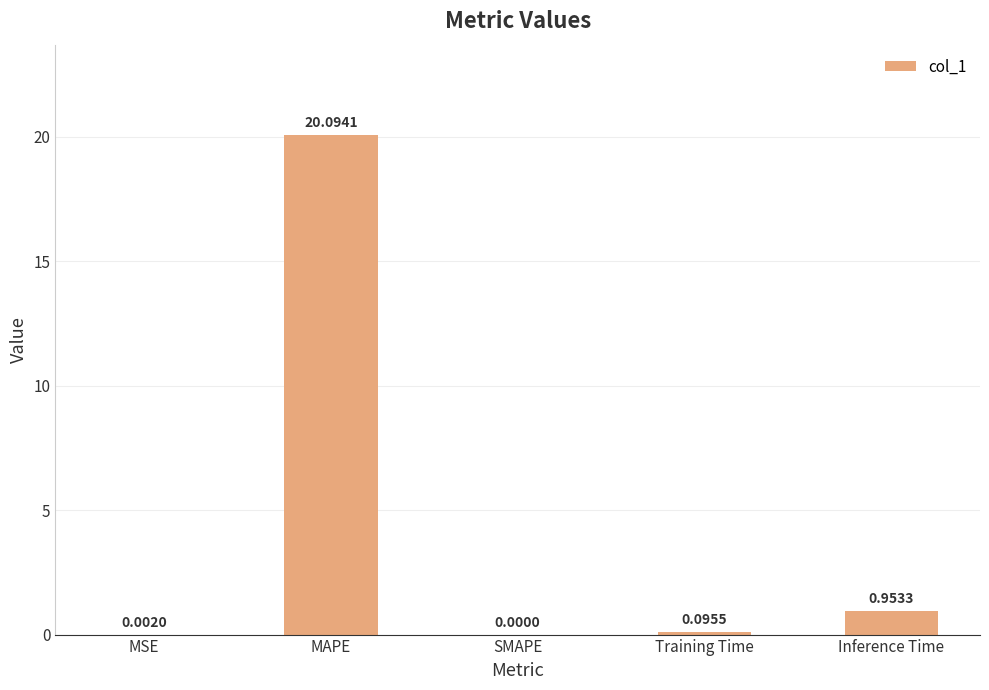

Which category has the highest value across all series?

MAPE